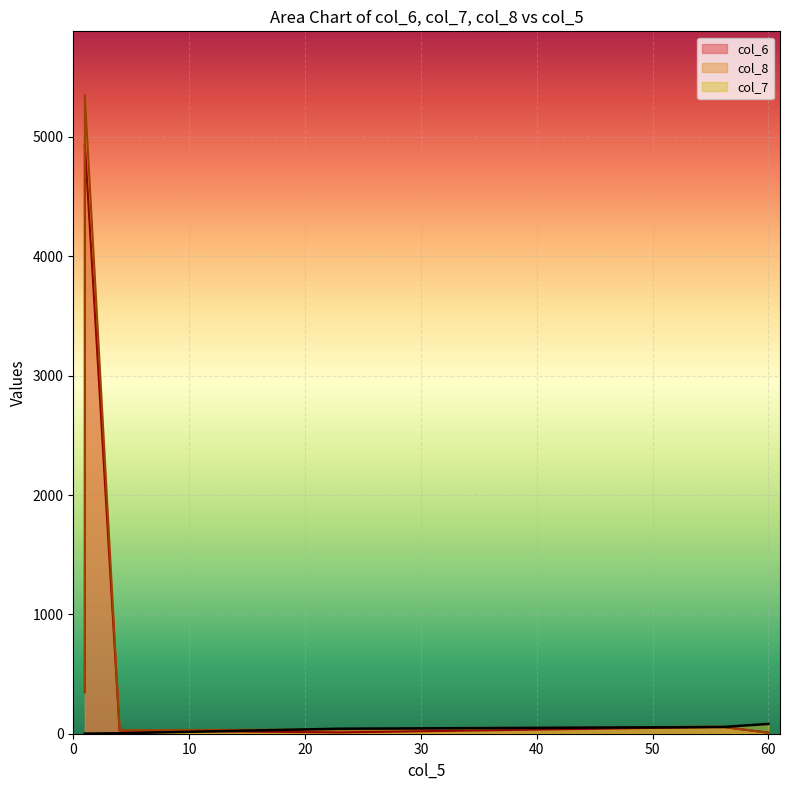

What is the maximum value shown in the chart?

5350